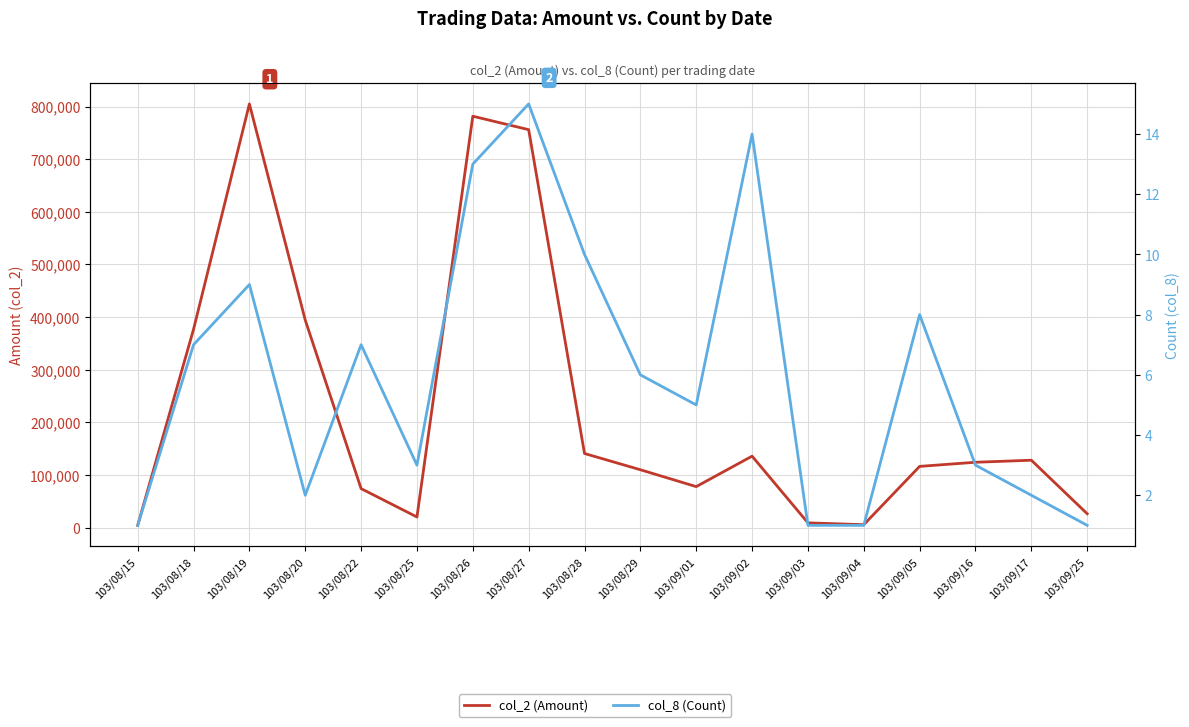

True or false: col_8 (Count) and col_2 (Amount) cross at least once.

False